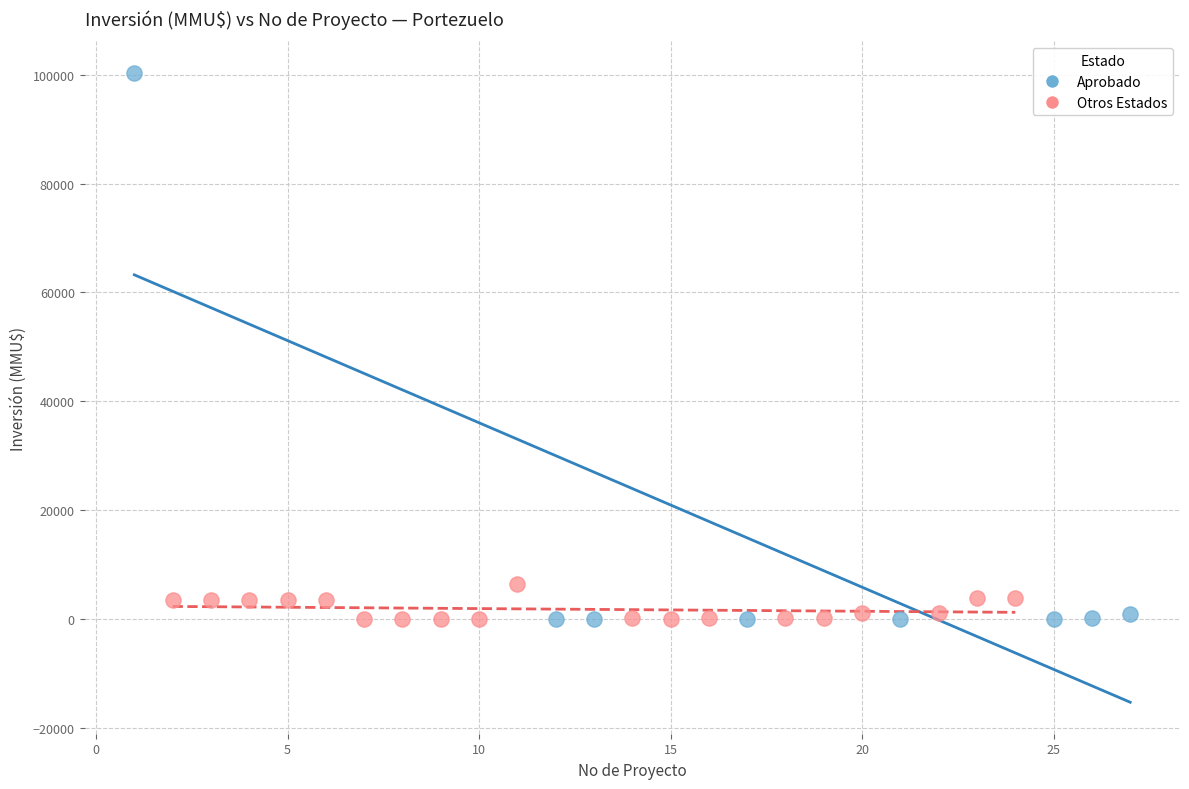

Which series contains the highest Y value?

Aprobado